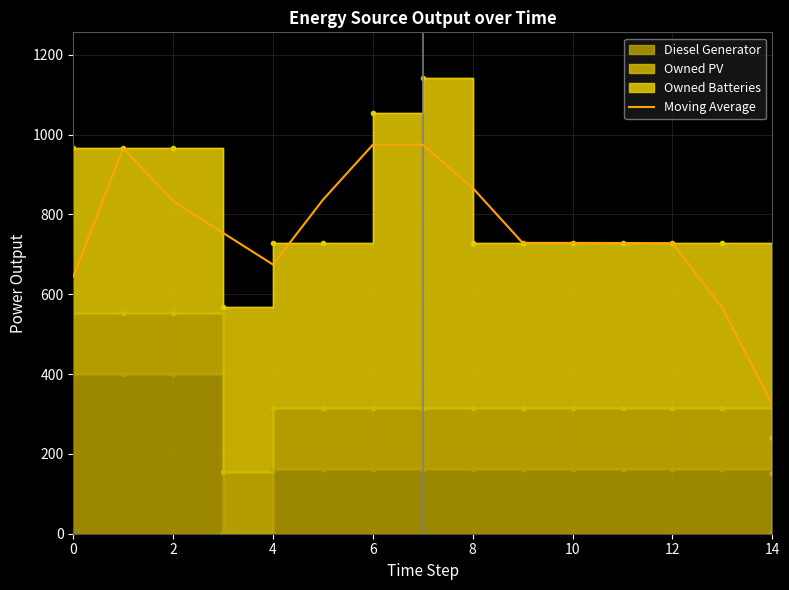

Reading right to left, list all the values displayed in this chart.

323.0	565.7	728.0	728.3	728.7	728.7	866.3	974.7	974.7	836.7	674.3	753.7	833.0	966.0	644.0